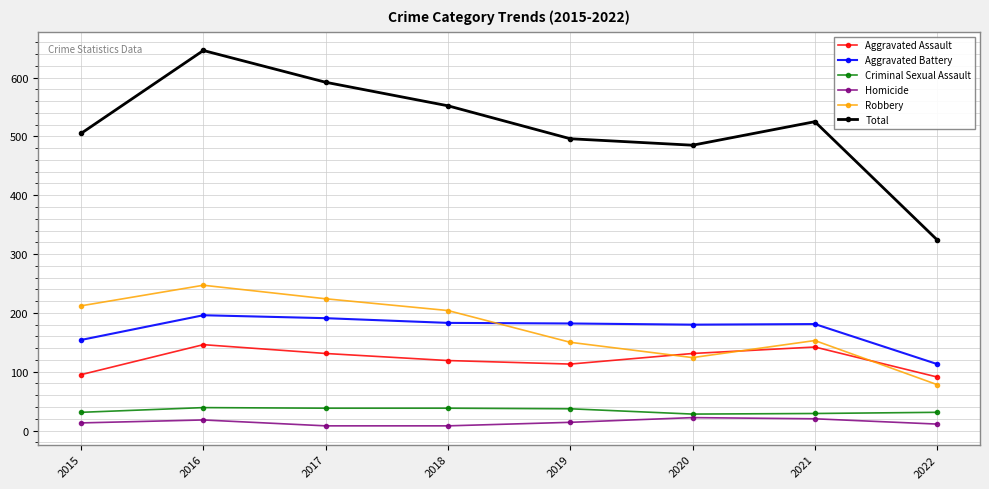

Which series has the widest spread of values?

Total